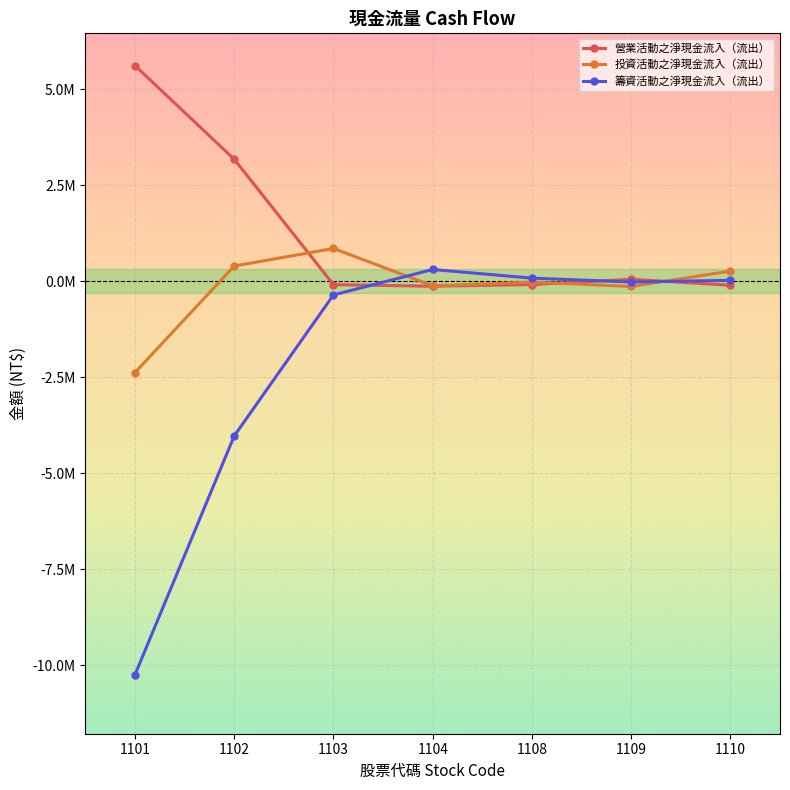

Which category has the lowest value in the 投資活動之淨現金流入（流出） series?

1101